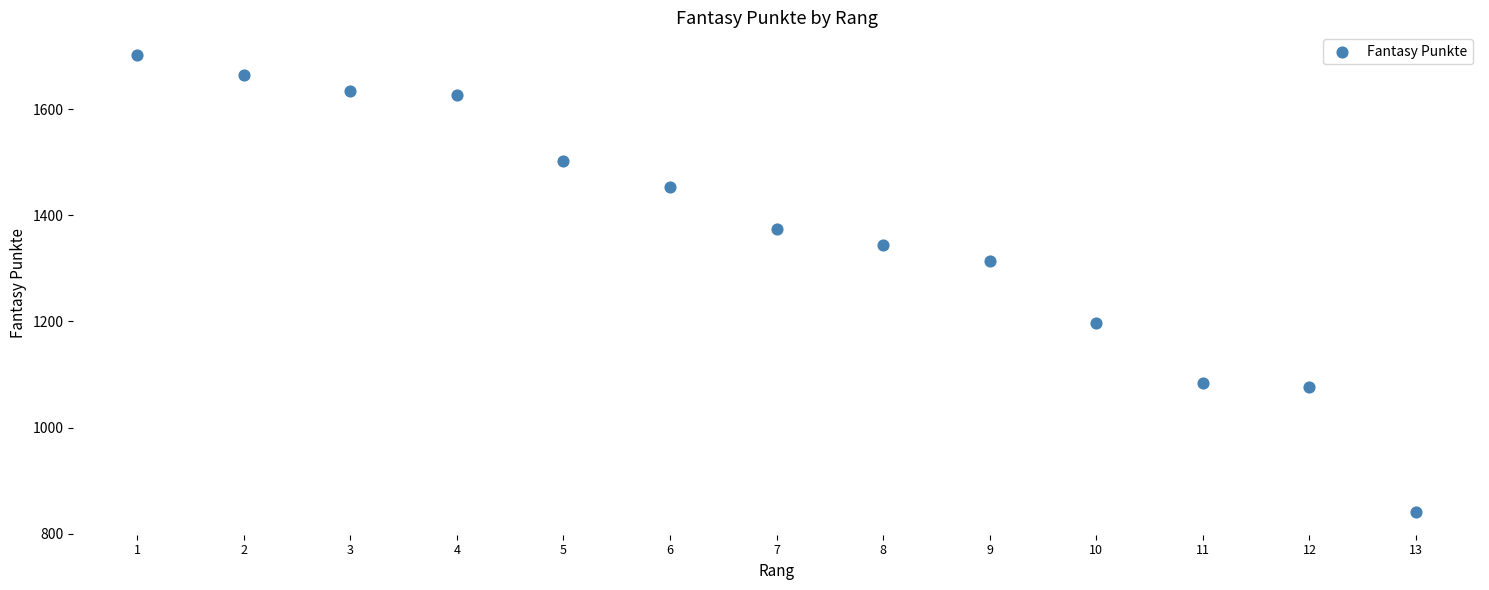

What is the range of Y values (max minus min)?

861